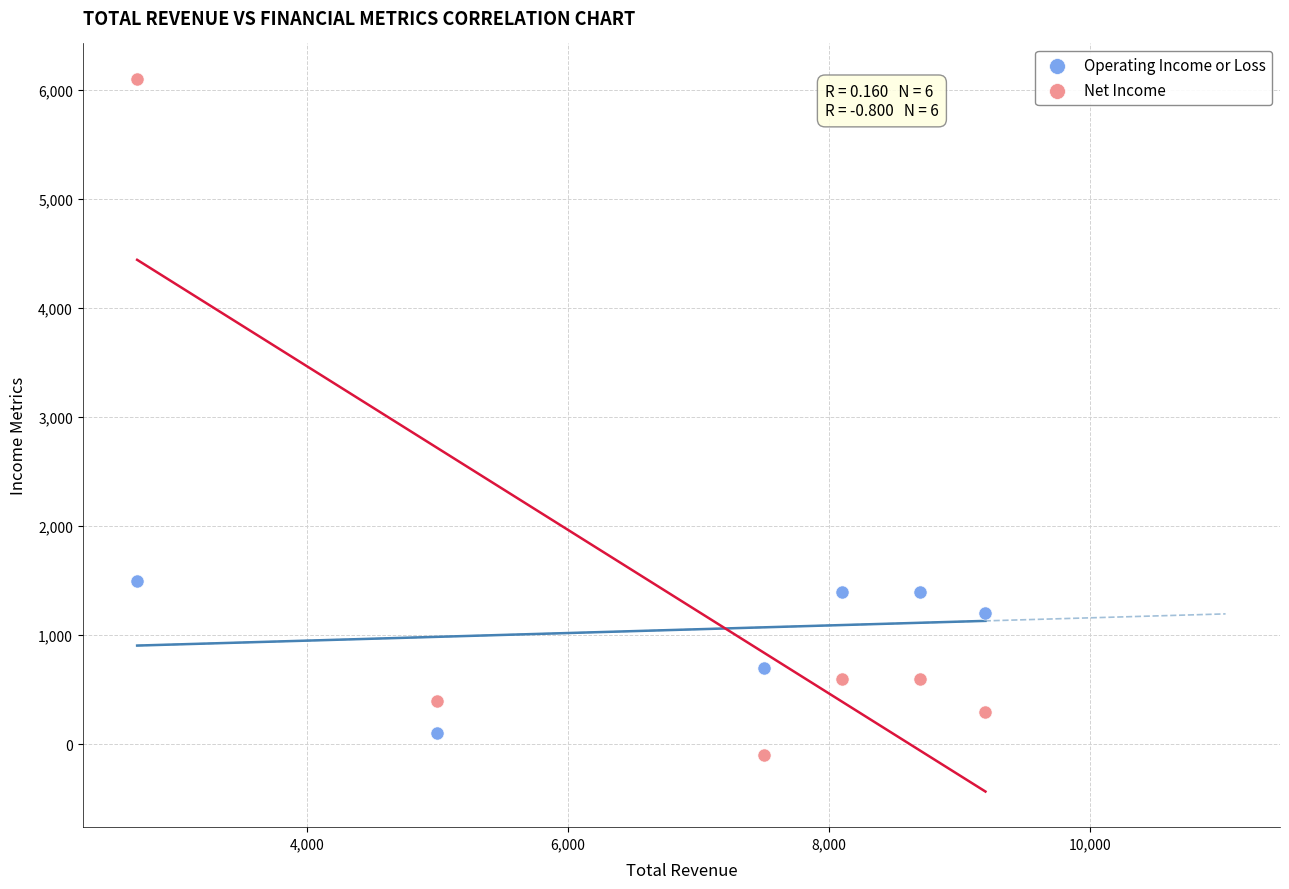

Across all series, what Y value is closest to 3000?

1500